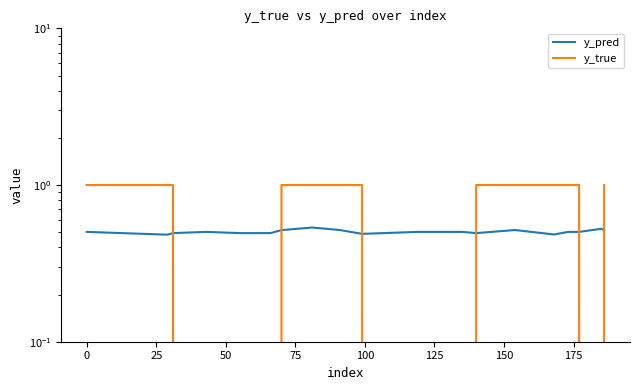

How many series are shown in this chart?

2